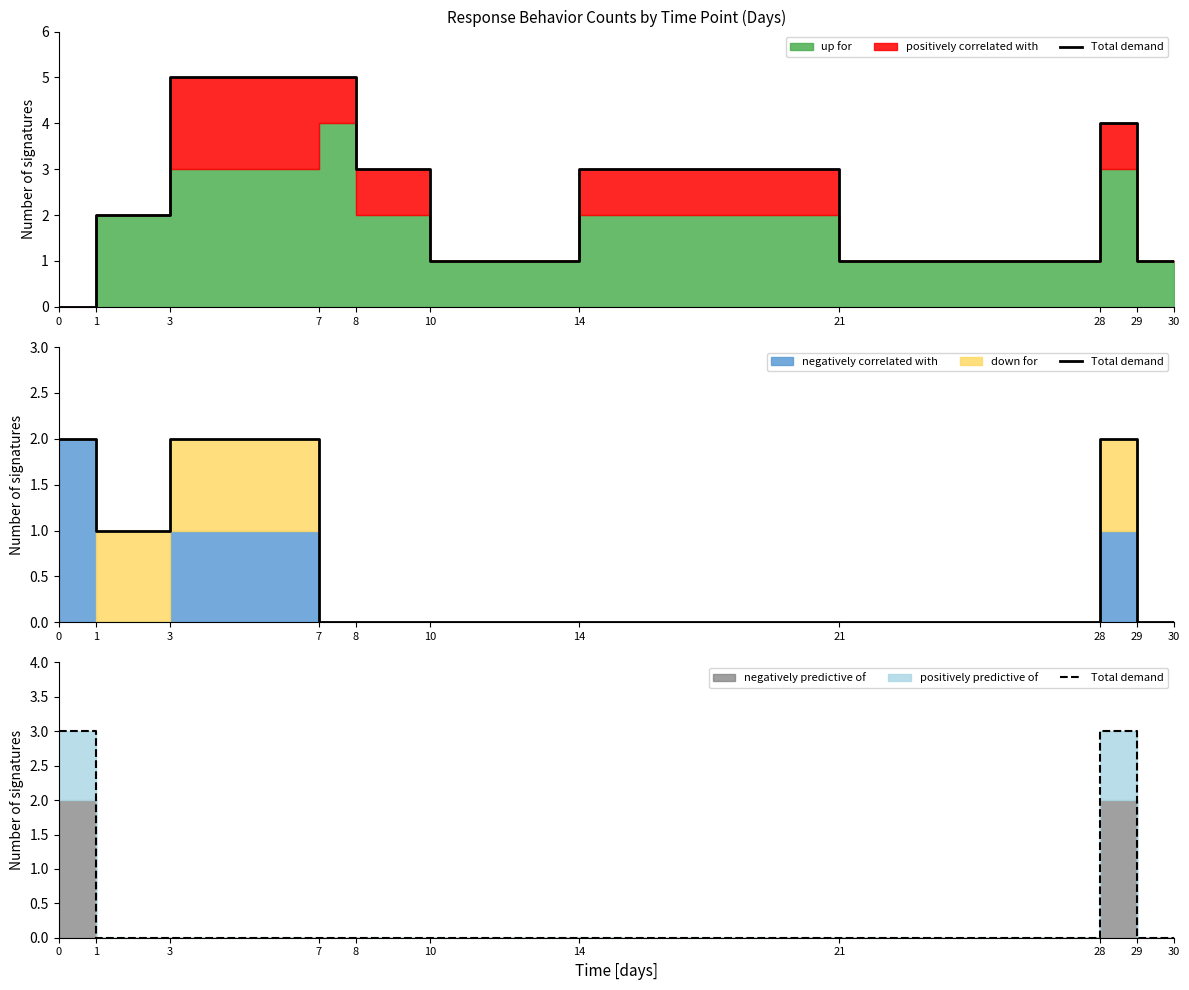

How many interior local peaks (higher than both neighbors) does the data have?

1